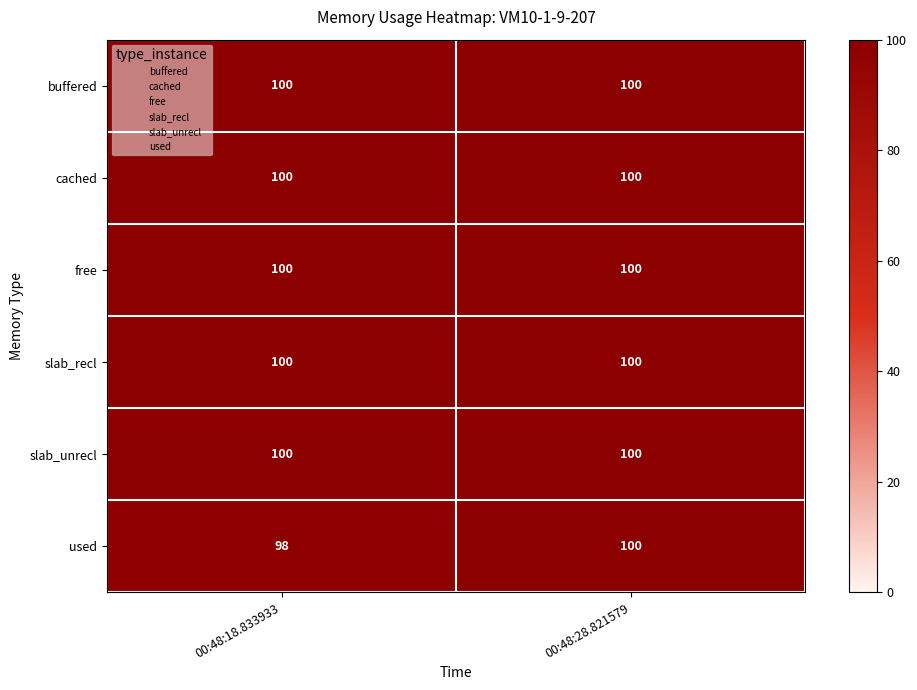

What is the maximum value shown in the chart?

100